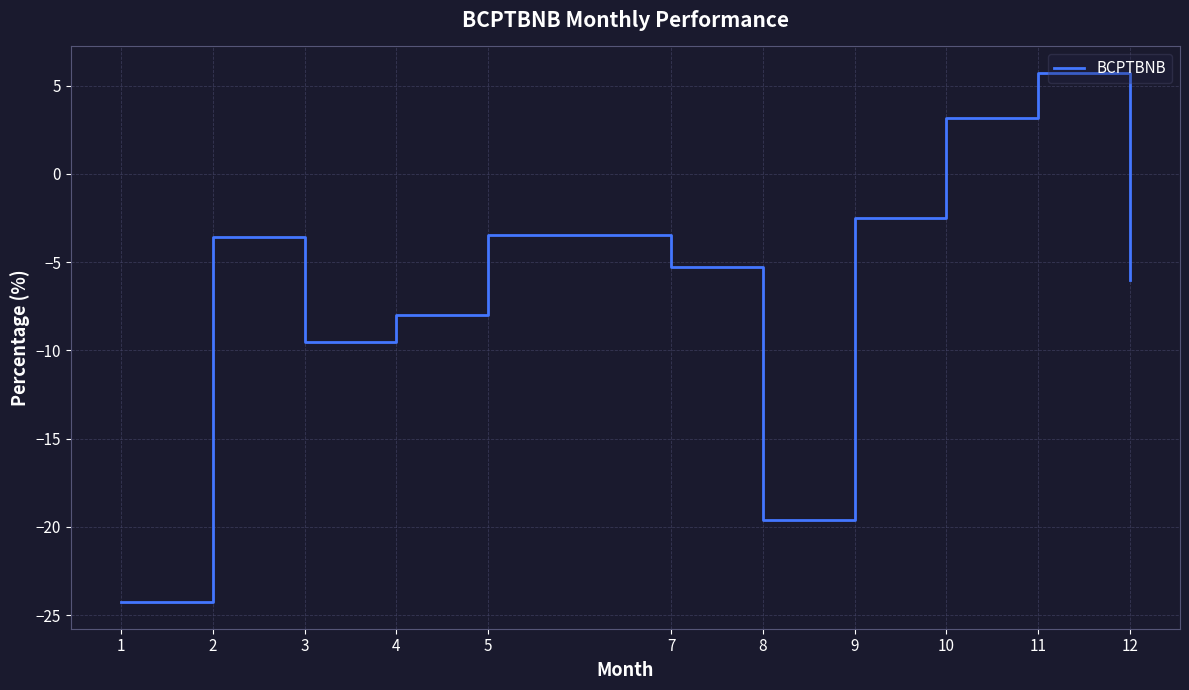

What is the average value?

-6.7